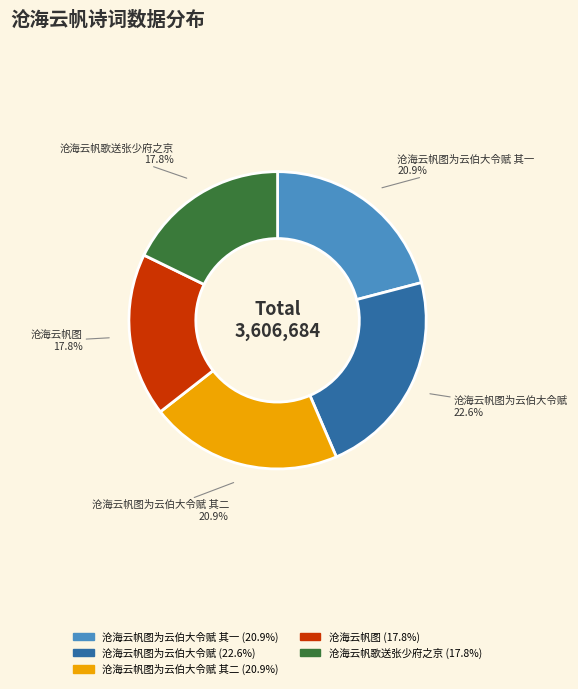

How many segments does this pie chart have?

5